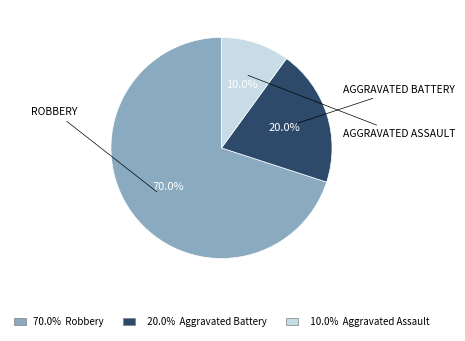

Rank the categories by value from highest to lowest.

70.0% Robbery, 20.0% Aggravated Battery, 10.0% Aggravated Assault